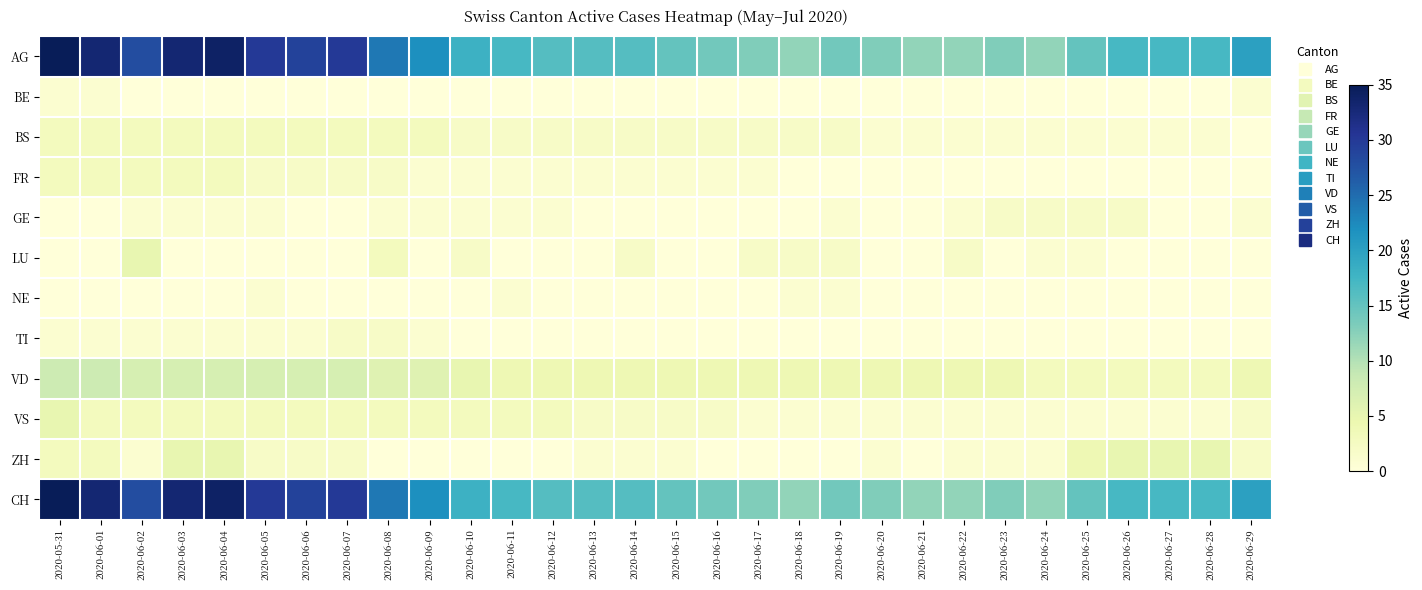

At which category is the sum across all series the highest?

2020-05-31